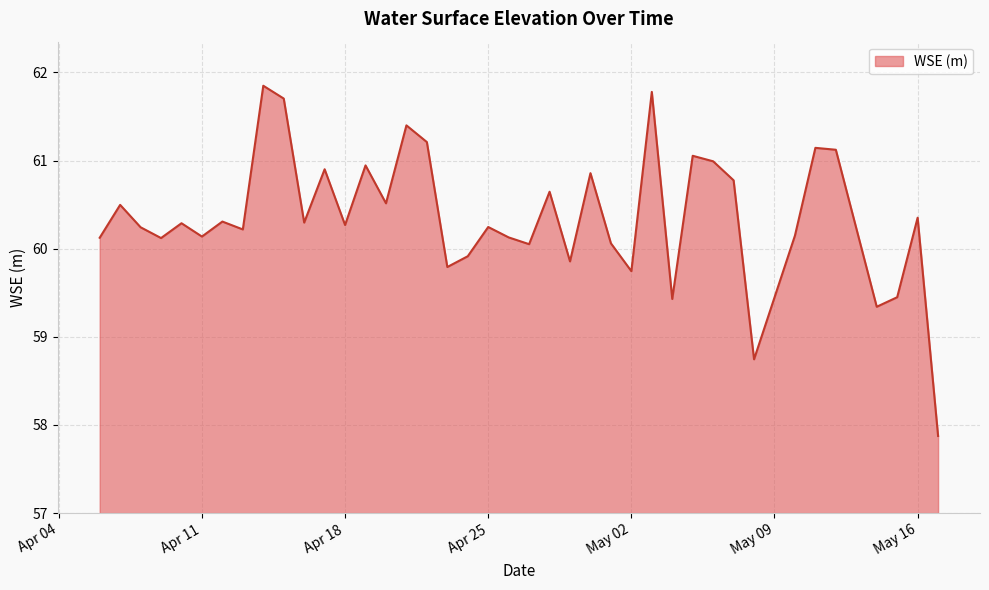

How many lines are shown in the chart?

1